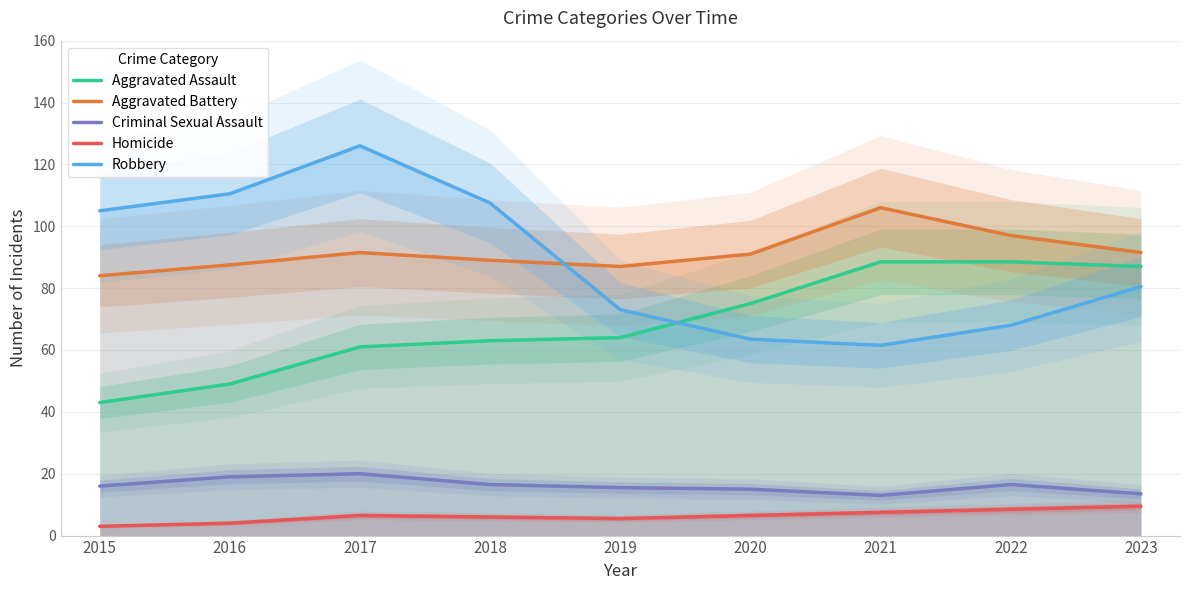

After their last crossing, which series has the higher values: Aggravated Battery or Robbery?

Aggravated Battery